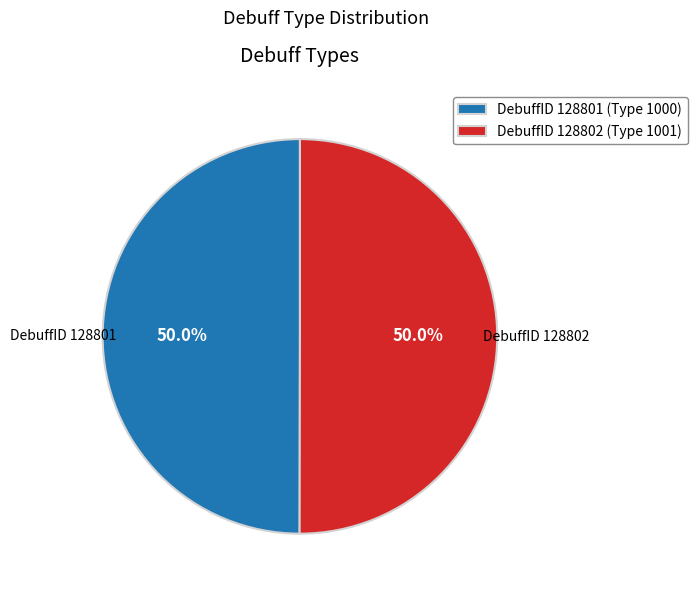

Is the sum of DebuffID 128801 (Type 1000) and DebuffID 128802 (Type 1001) greater than half?

Yes